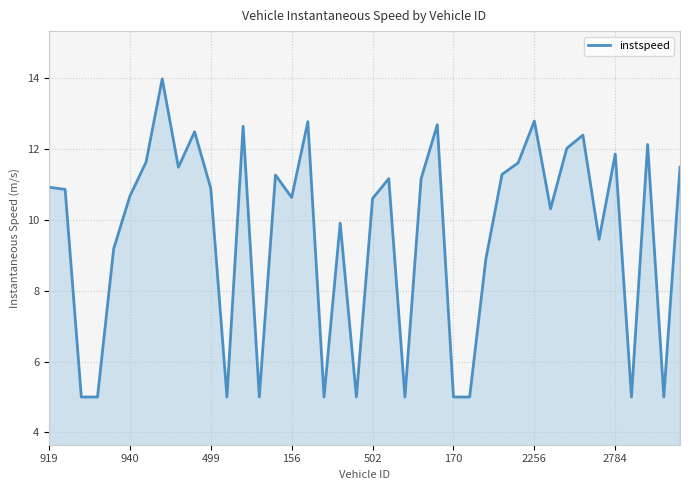

What is the smallest value displayed?

5.0